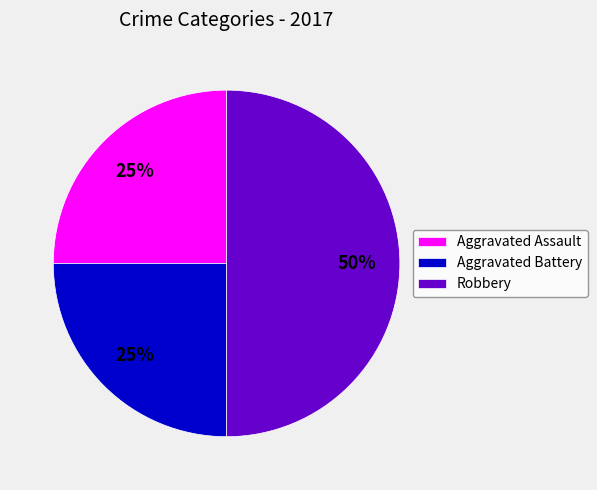

Approximately how many times larger is the value at Aggravated Assault compared to Robbery?

0.5